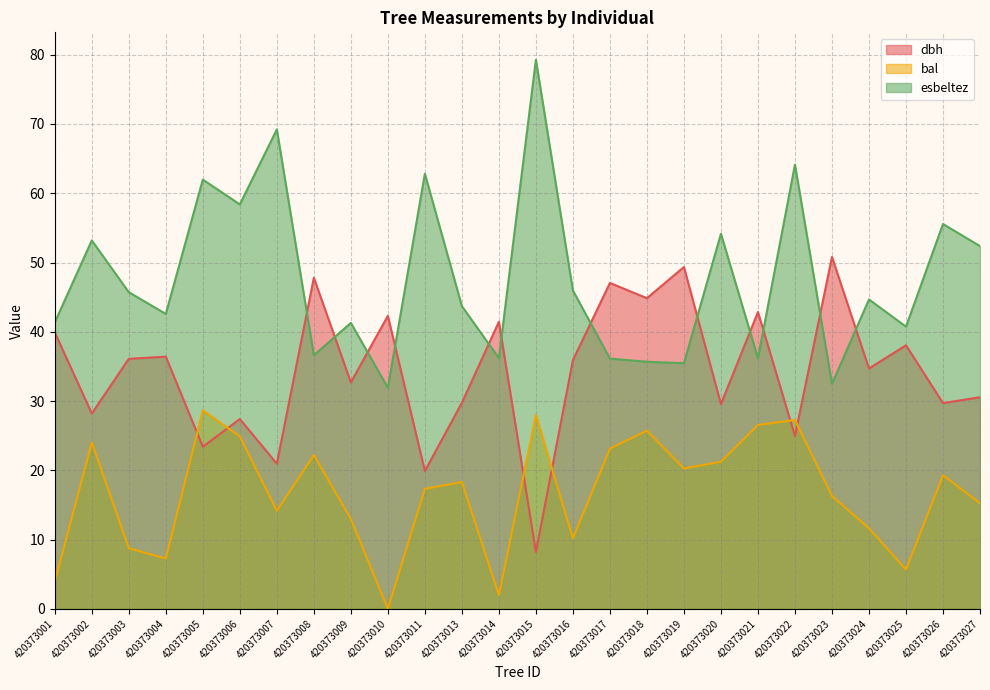

What is the sum of the dbh values at 420373004 and 420373018?

81.2